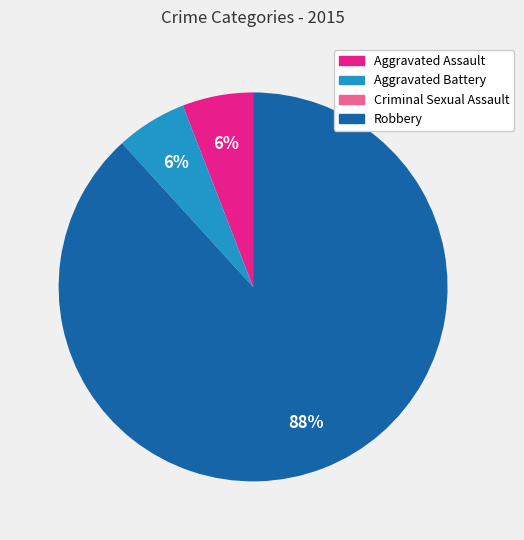

To the nearest percent, what is the average slice percentage?

25%